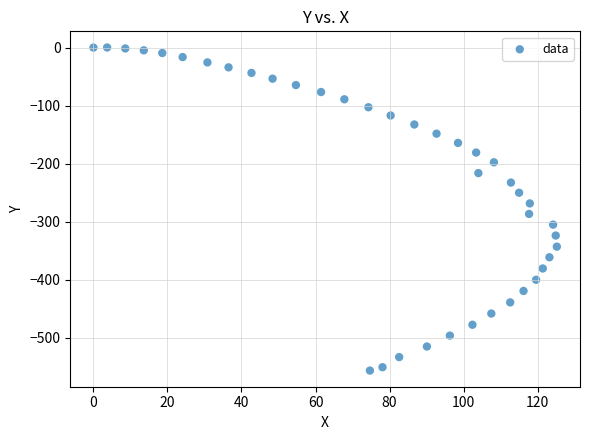

What is the range of X values (max minus min)?

125.2